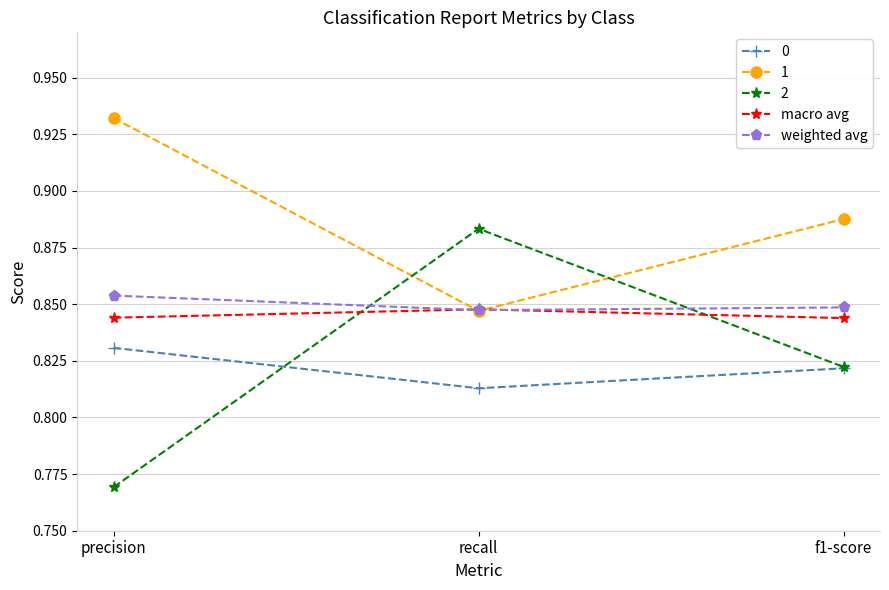

True or false: 1 has a value of 0.4 at precision.

False